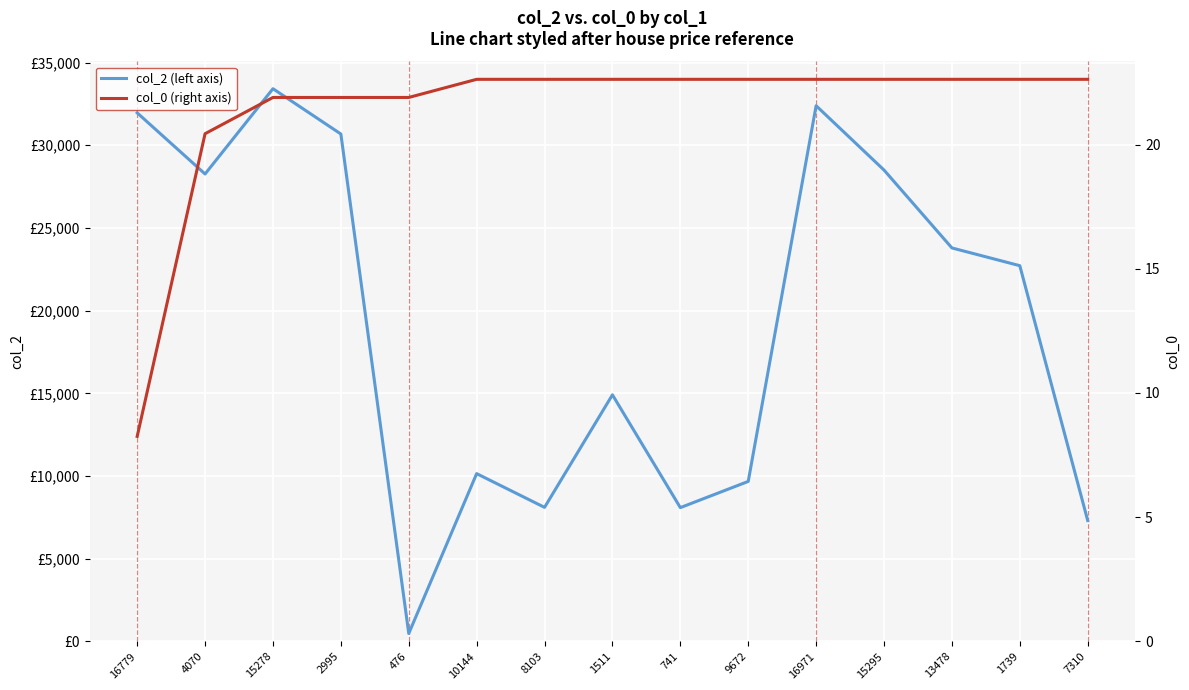

True or false: col_2 (left axis) and col_0 (right axis) cross at least once.

False